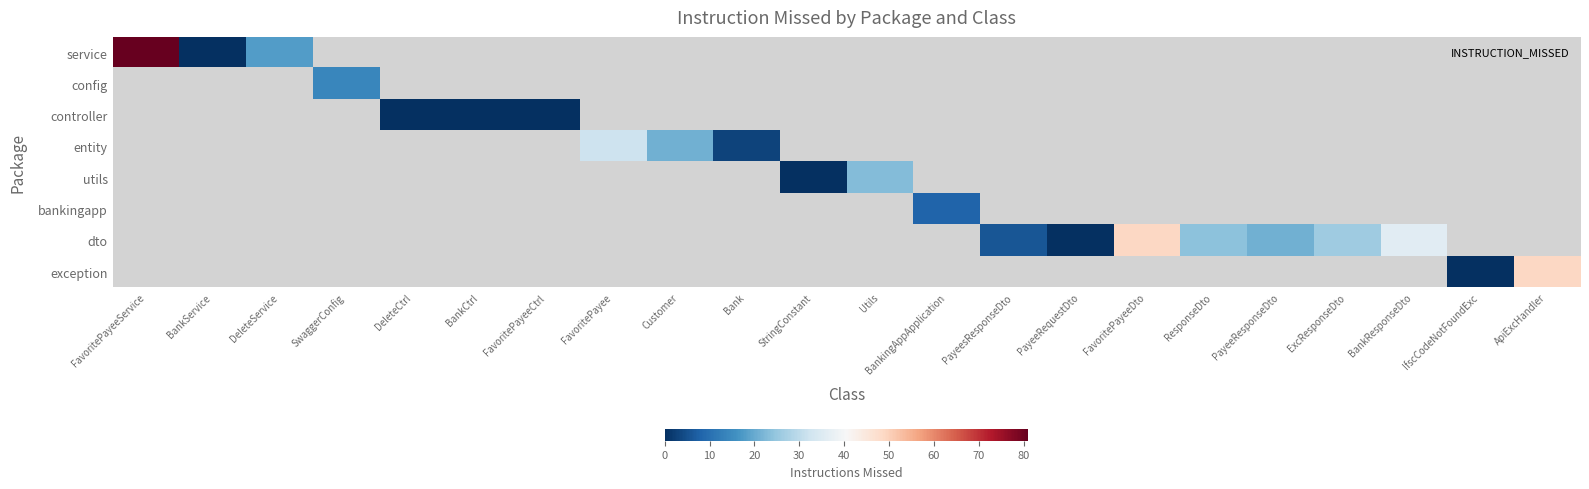

Which series has the widest spread of values?

service